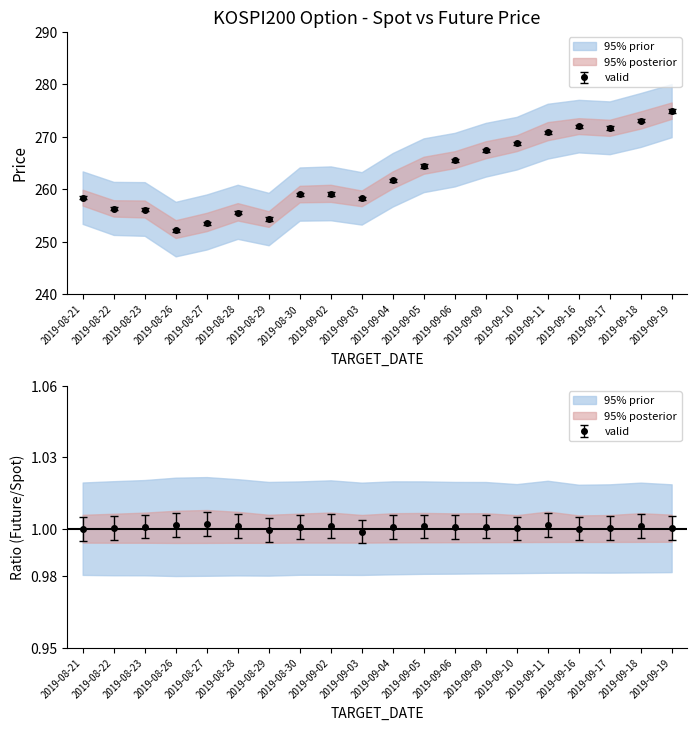

The FUTURE_PRICE series shows 272.8 at 2019-09-18. True or false?

True